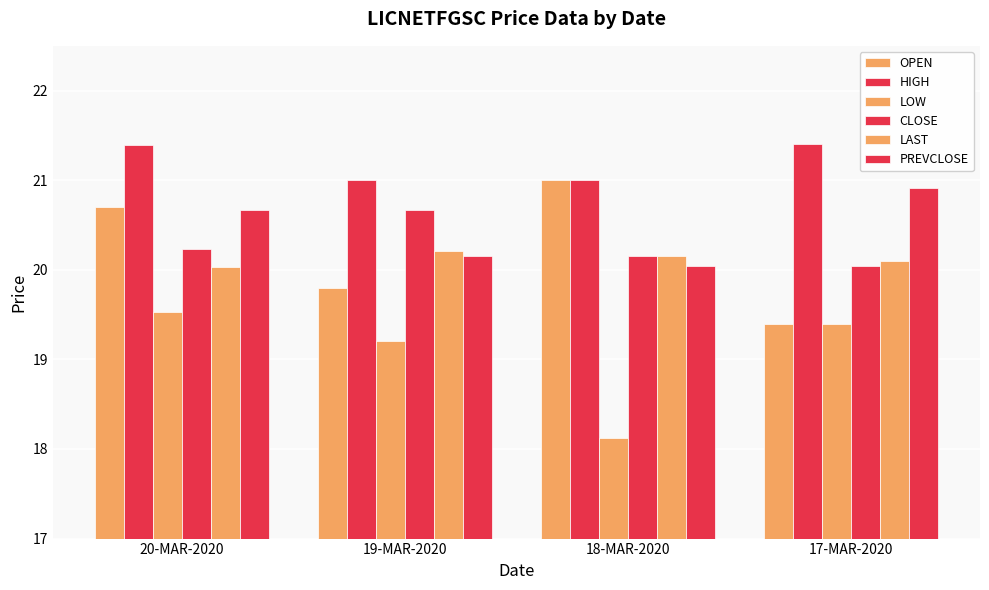

At which category is the sum across all series the highest?

20-MAR-2020